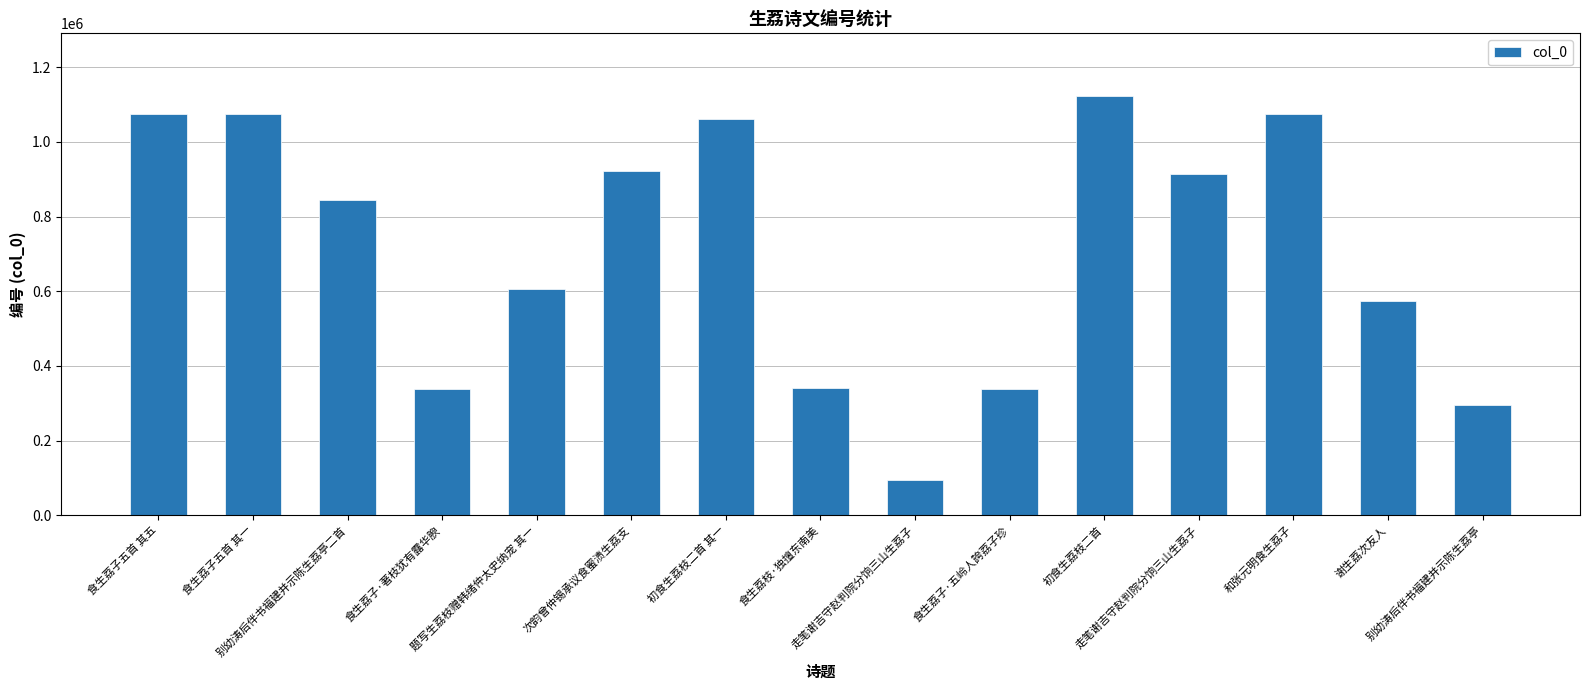

List the labels in order of value, largest first.

初食生荔枝二首, 食生荔子五首 其五, 食生荔子五首 其一, 和张元明食生荔子, 初食生荔枝二首 其一, 次韵曾仲锡承议食蜜渍生荔支, 走笔谢吉守赵判院分饷三山生荔子, 别幼涛后伴书福建并示陈生荔亭二首, 题写生荔枝赠韩绪仲太史纳宠 其一, 谢生荔次友人, 食生荔枝·独擅东南美, 食生荔子·著枝犹有露华腴, 食生荔子·五岭人誇荔子珍, 别幼涛后伴书福建并示陈生荔亭, 走笔谢吉守赵判院分饷三山生荔子